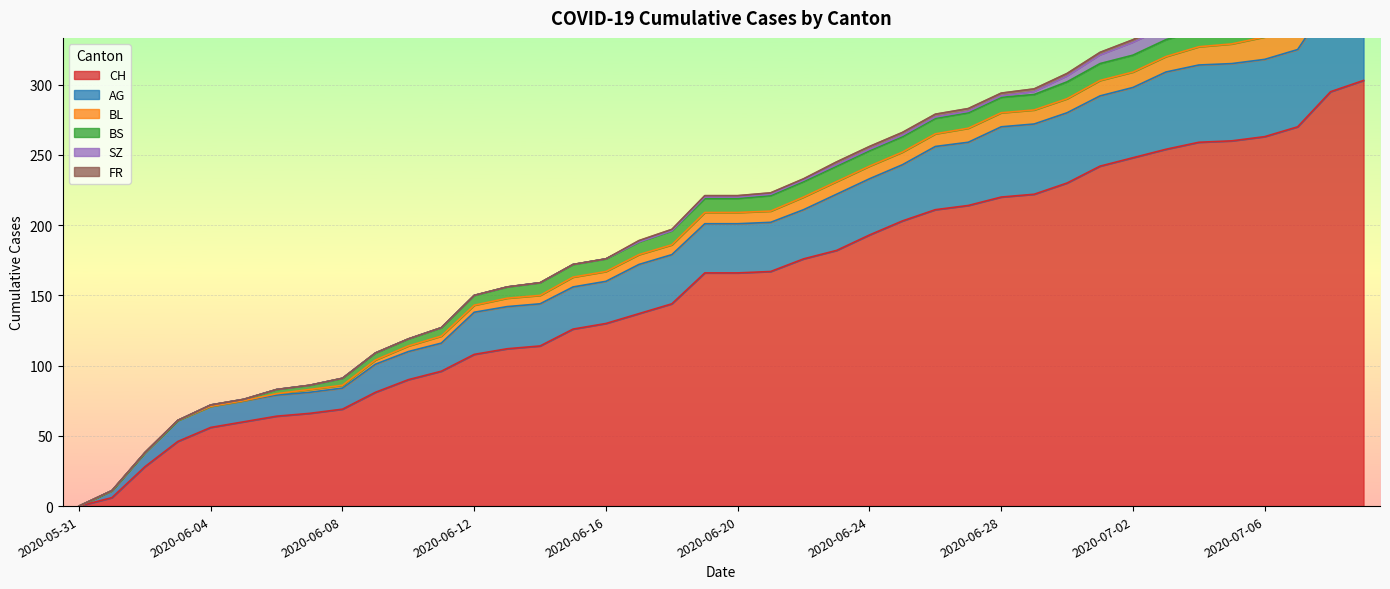

What is the difference between the maximum and minimum values in the BS series?

12